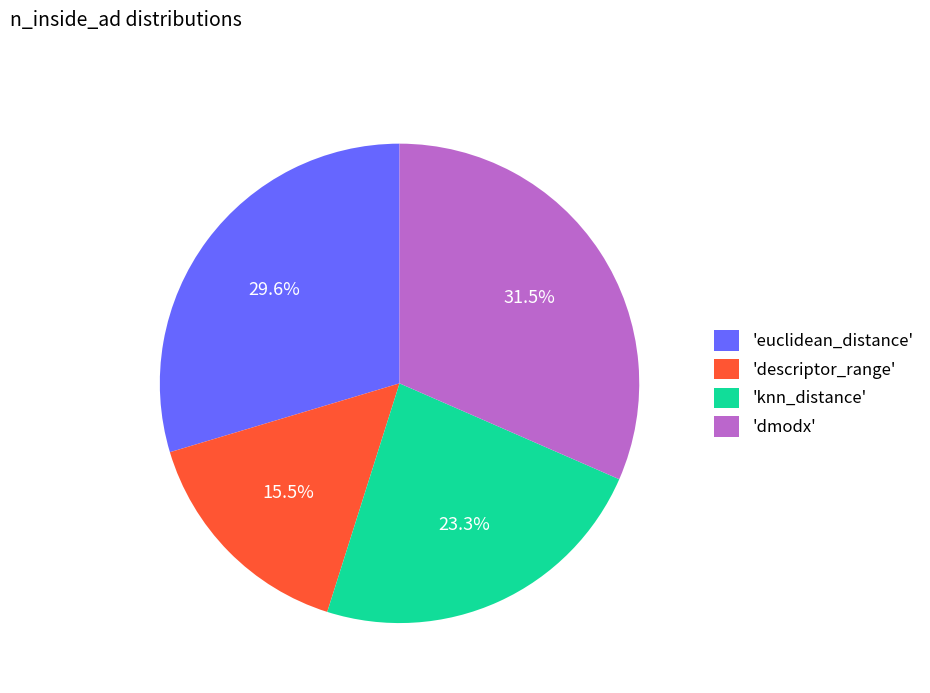

Which slice is the largest?

'dmodx'